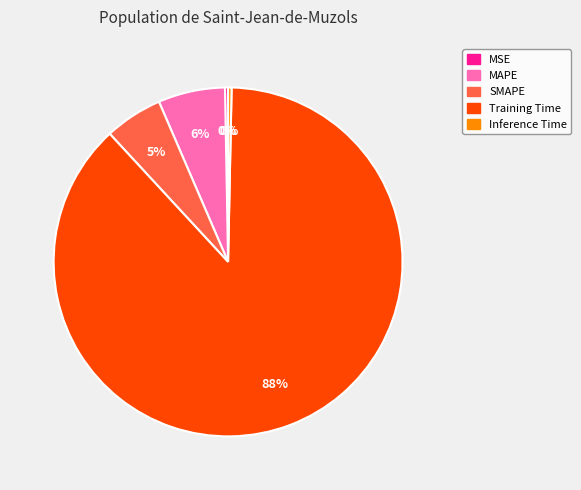

Do Inference Time and MAPE together represent more than half of the pie?

No